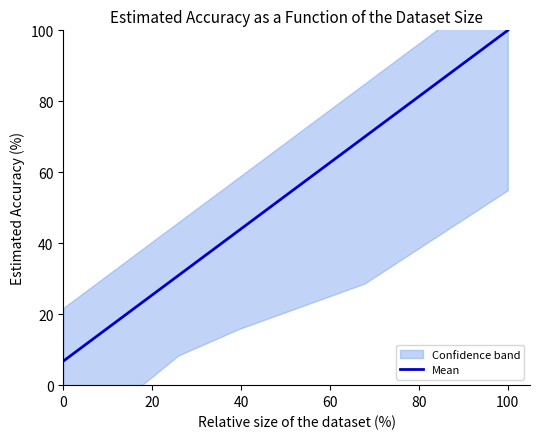

Does the chart display data point markers on the line(s)?

No